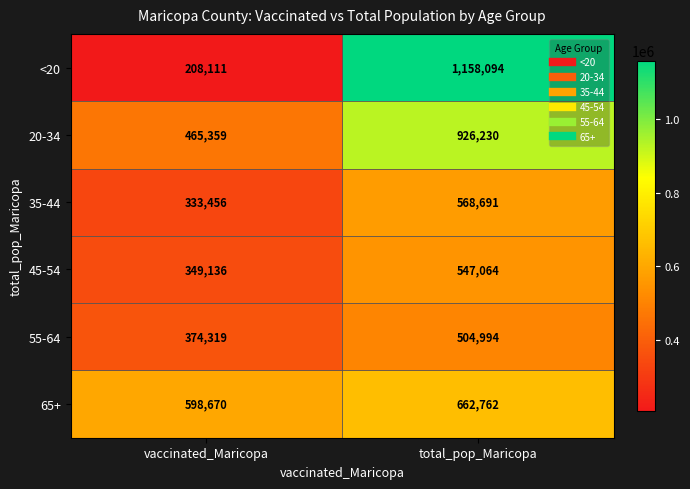

What is the spread (max minus min) of values at vaccinated_Maricopa?

390559